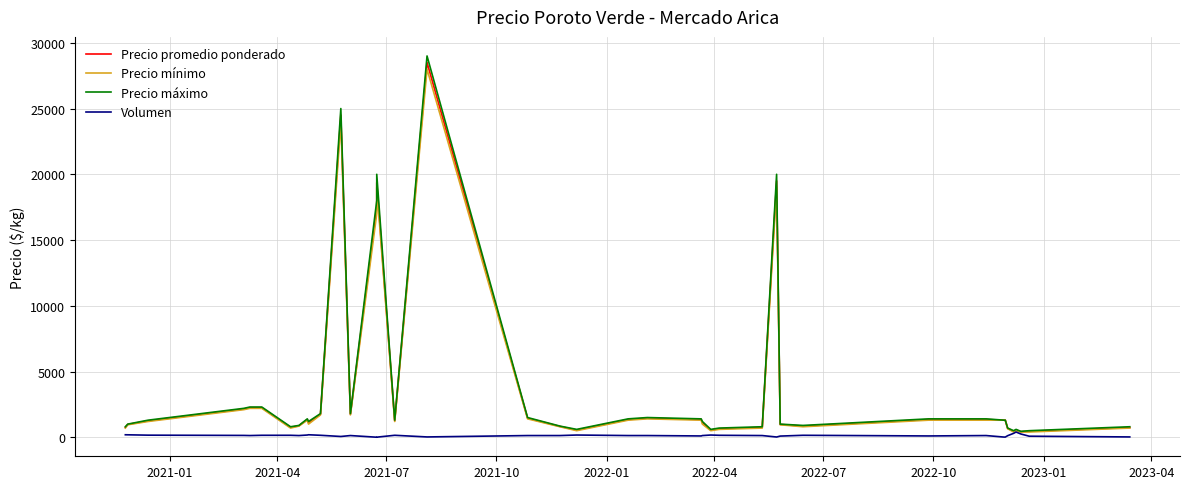

Reading left to right, what are all the values shown in this chart?

Precio promedio ponderado: 750	975	1250	2150	2250	2250	750	875	1350	1100	1750	24500	1750	17500	19375	1250	28500	1450	825	550	1350	1450	1350	1100	550	650	750	19500	975	850	1350	1350	1300	1300	675	450	550	425	456	740
Precio mínimo: 700	950	1200	2100	2200	2200	700	850	1300	1000	1700	24000	1700	17000	19000	1200	28000	1400	800	500	1300	1400	1300	1000	500	600	700	19000	950	800	1300	1300	1300	1300	650	400	500	400	400	700
Precio máximo: 800	1000	1300	2200	2300	2300	800	900	1400	1200	1800	25000	1800	18000	20000	1300	29000	1500	850	600	1400	1500	1400	1200	600	700	800	20000	1000	900	1400	1400	1300	1300	700	500	600	450	500	800
Volumen: 190	187	160	140	130	150	150	130	170	190	150	60	130	4	8	150	25	130	130	170	130	130	100	130	170	150	130	20	90	150	100	130	15	15	120	300	400	250	80	25